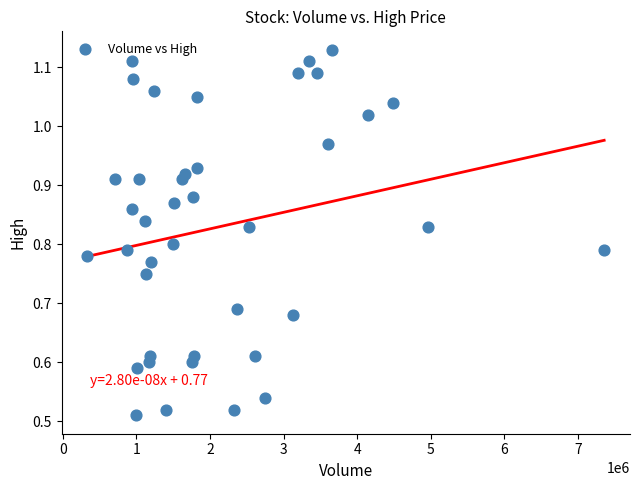

What is the range of X values (max minus min)?

7018947.0